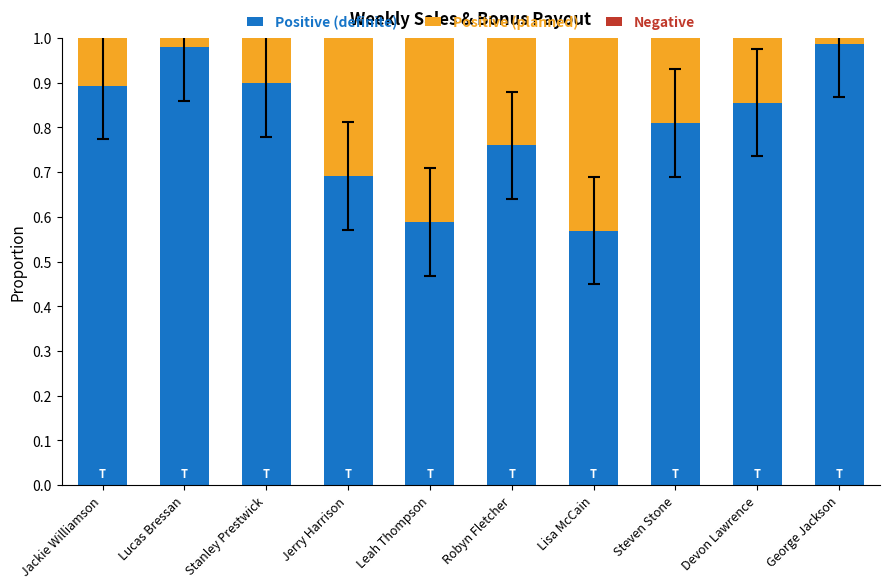

The value of Positive (definite) at Devon Lawrence is 0.9. True or false?

True